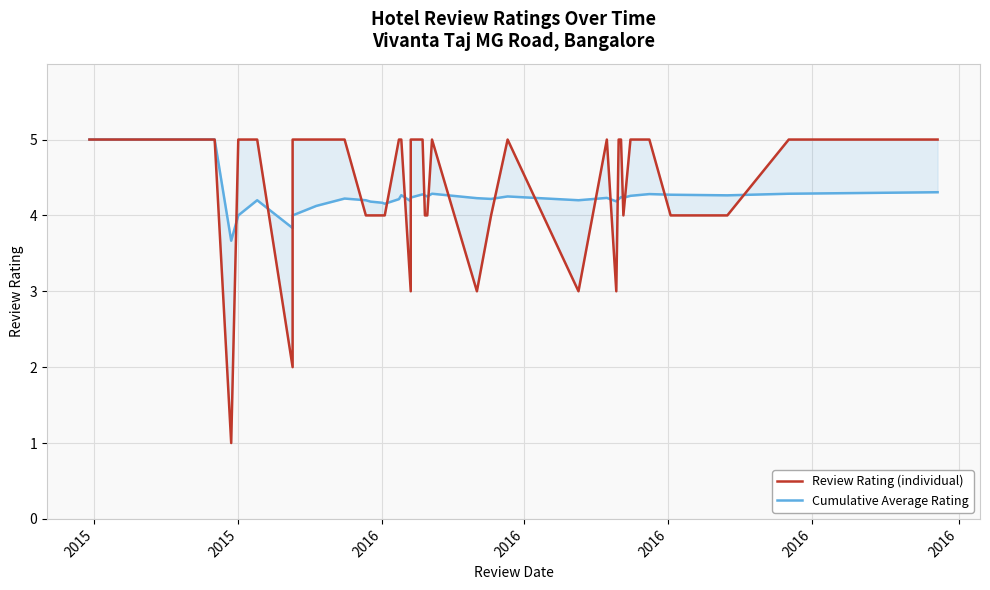

At which category does Cumulative Average Rating reach its first local peak?

2016